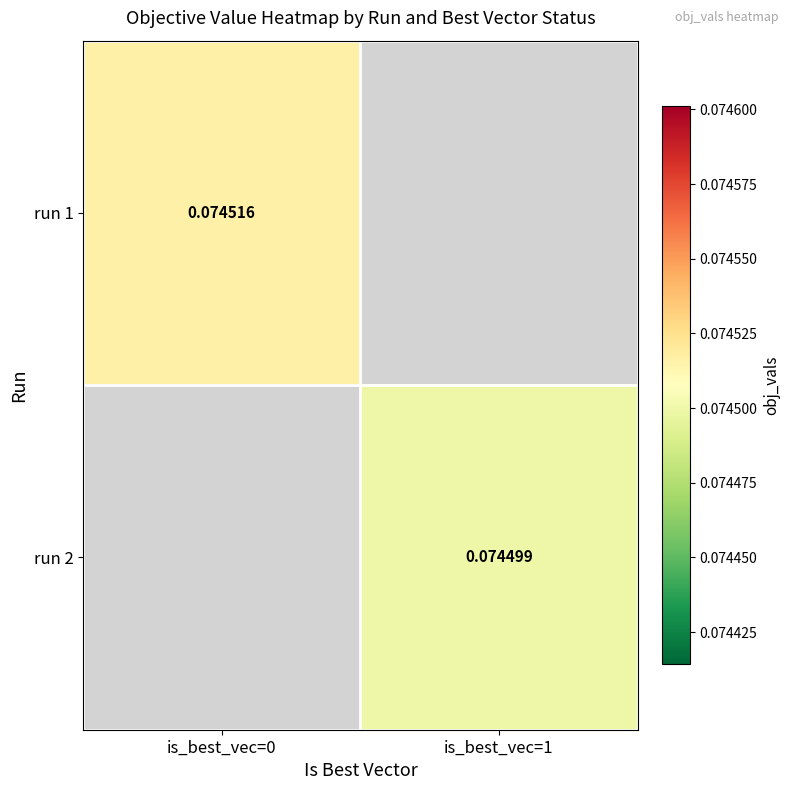

At how many categories does at least one series exceed 0?

2